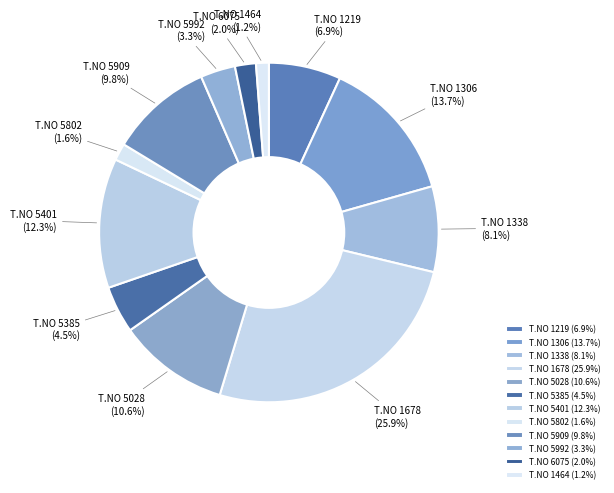

What percentage do T.NO 1219 and T.NO 1678 together represent?

32.8%